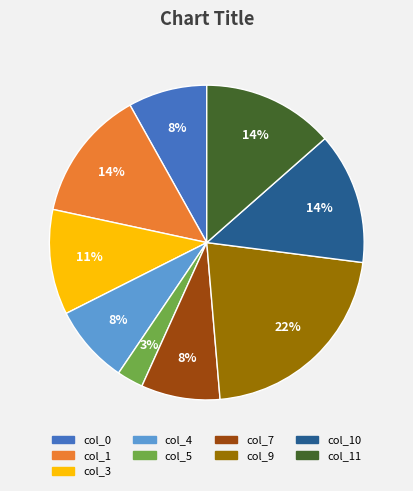

Does any single category account for the majority?

No